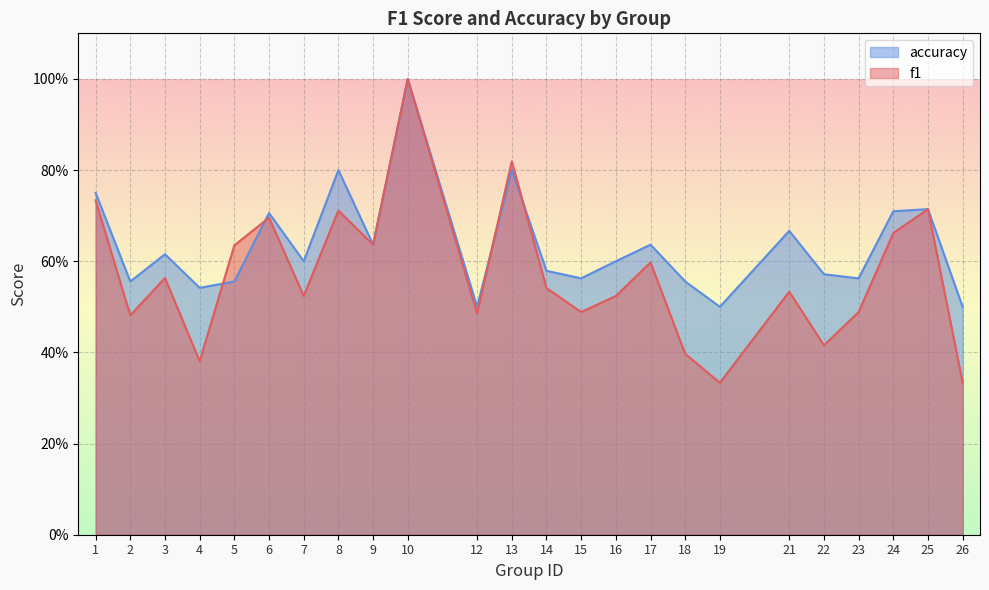

Between which two adjacent categories do accuracy and f1 first intersect?

4 and 5